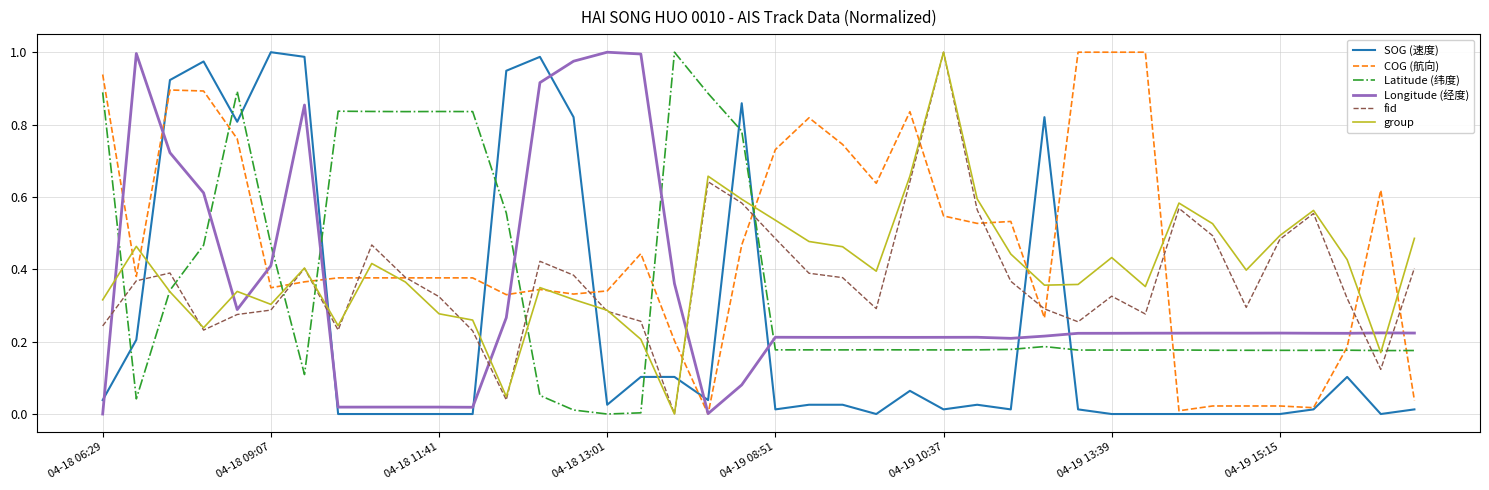

Which series has the largest total across all categories?

COG (航向)